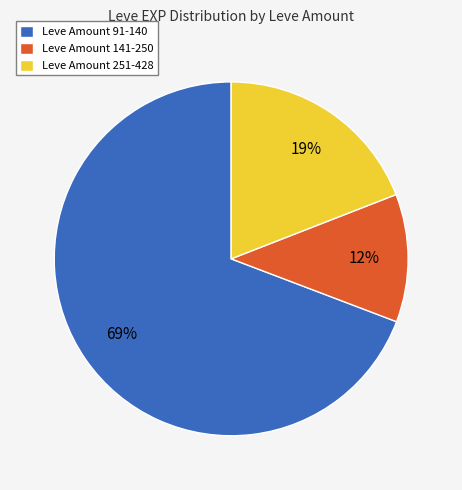

How many slices are in this pie chart?

3